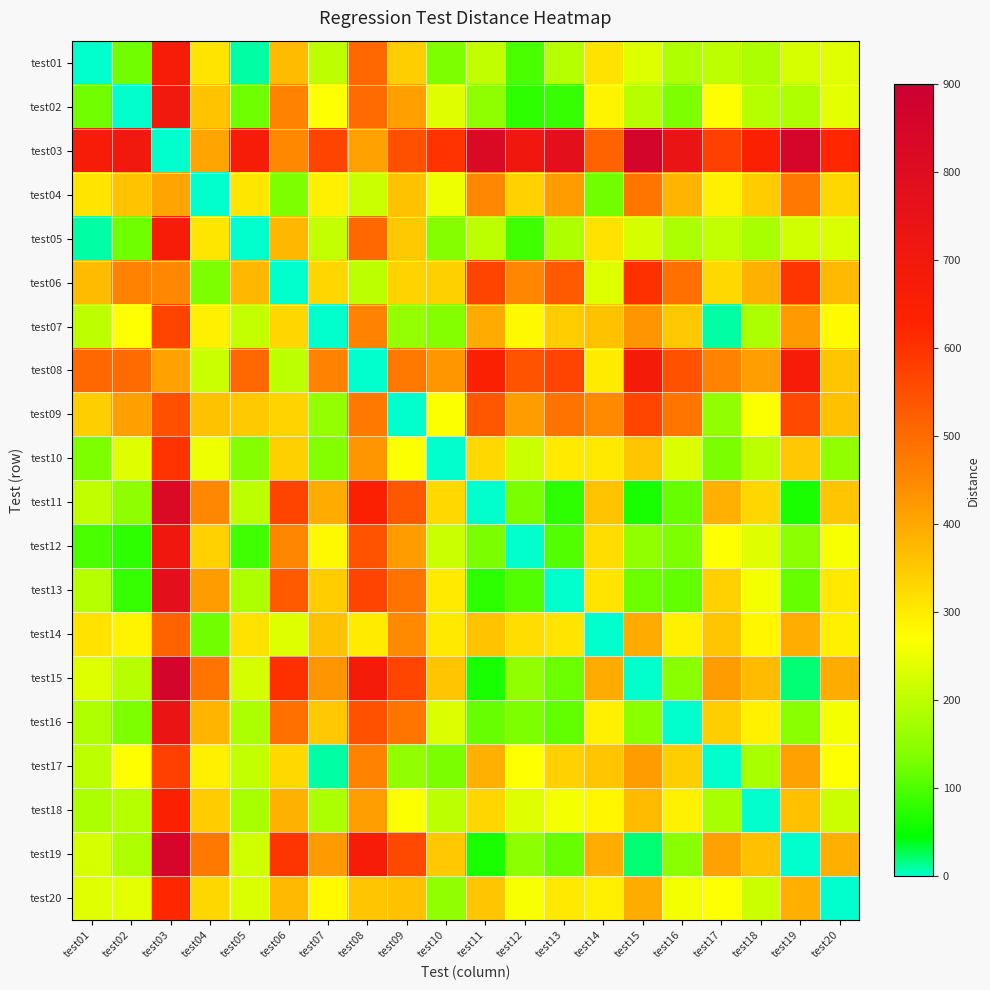

Between test04 and test18, which series saw the biggest shift?

test04